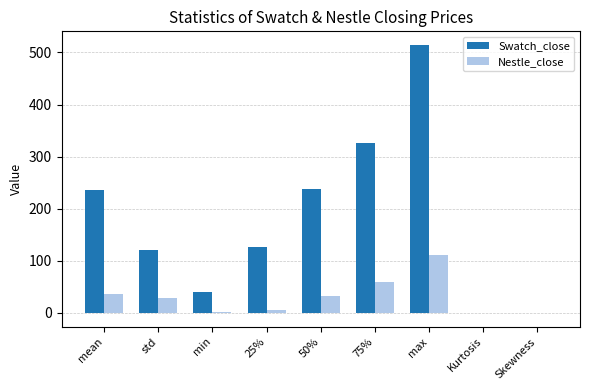

Which series has the widest spread of values?

Swatch_close